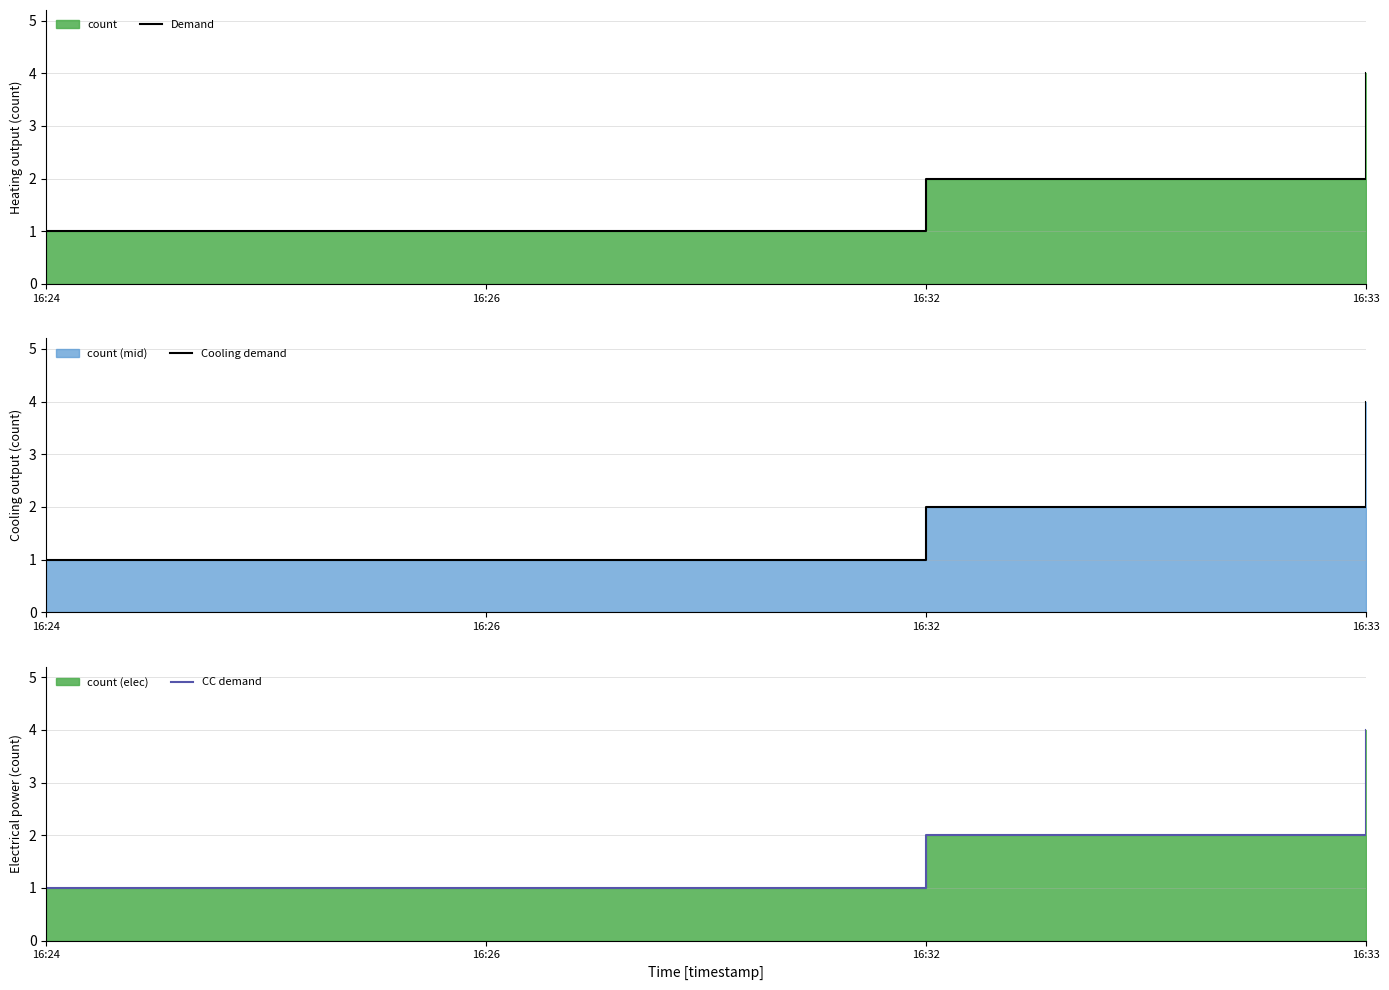

What is the difference between the maximum and minimum values in the Cooling demand series?

3